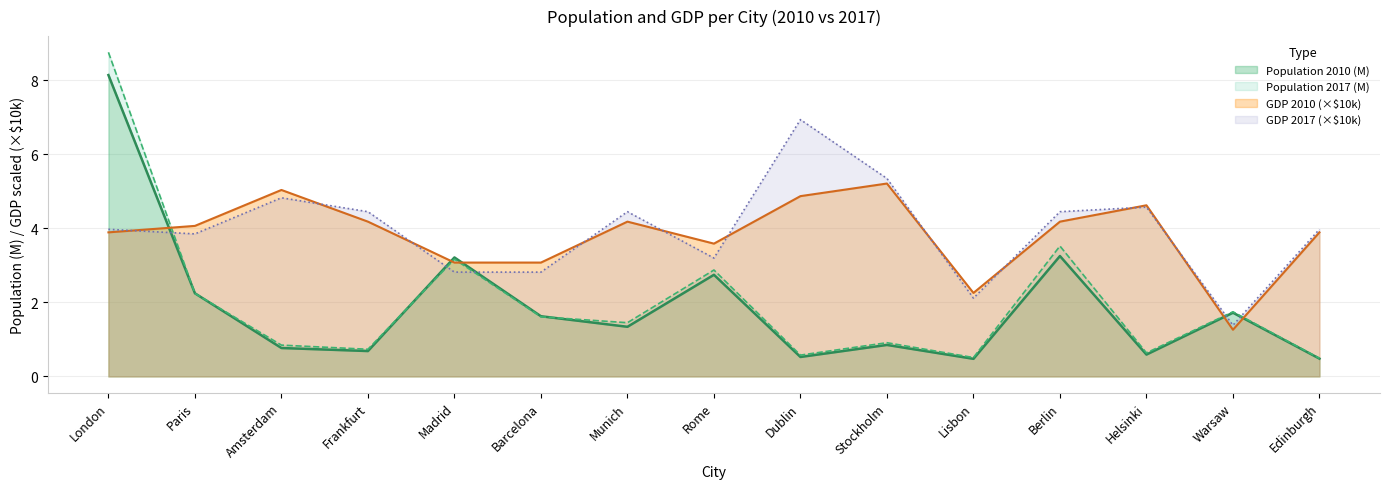

What is the approximate value of Population 2010 at London?

8.1